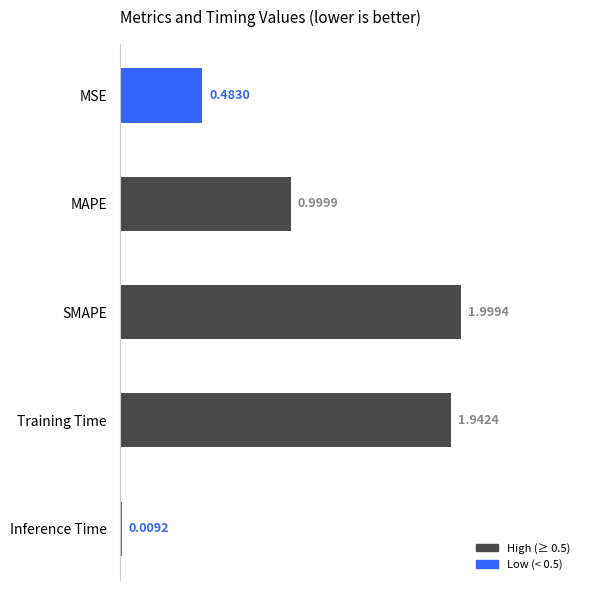

Rank the categories by value from lowest to highest.

Inference Time, MSE, MAPE, Training Time, SMAPE